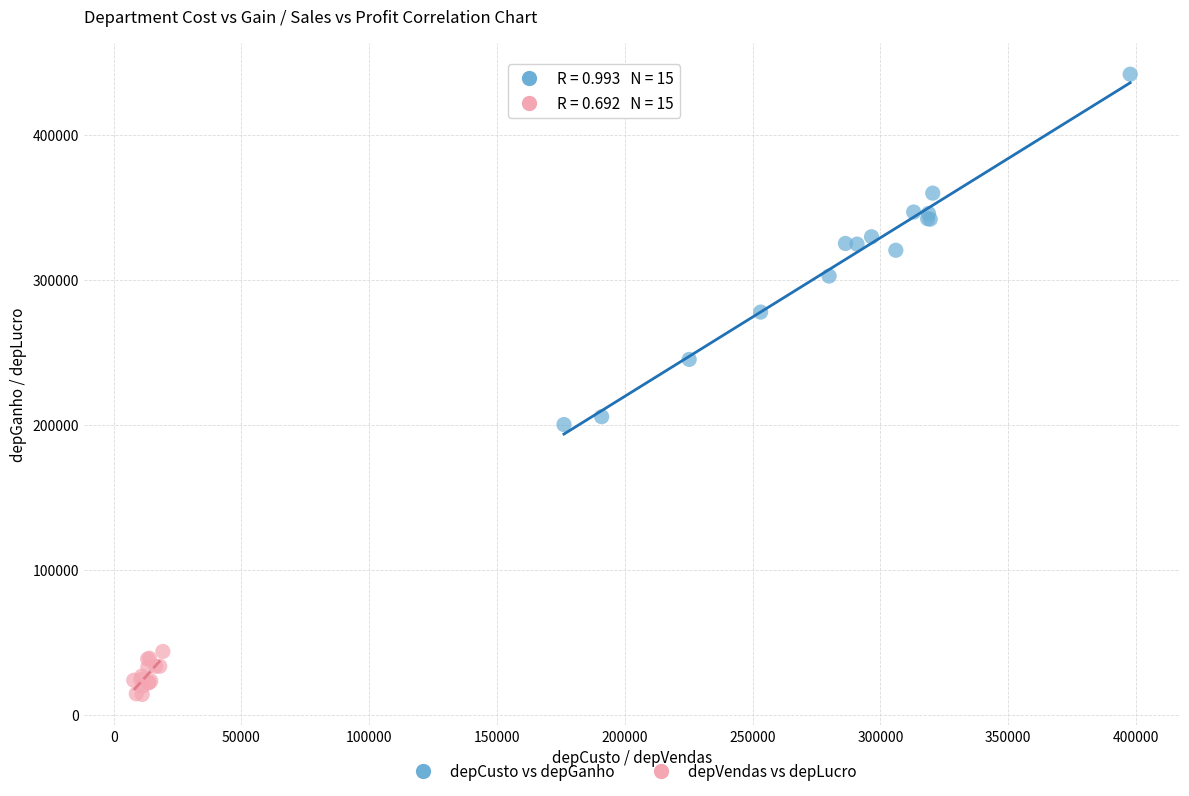

Which series has the widest spread of Y values?

depCusto vs depGanho